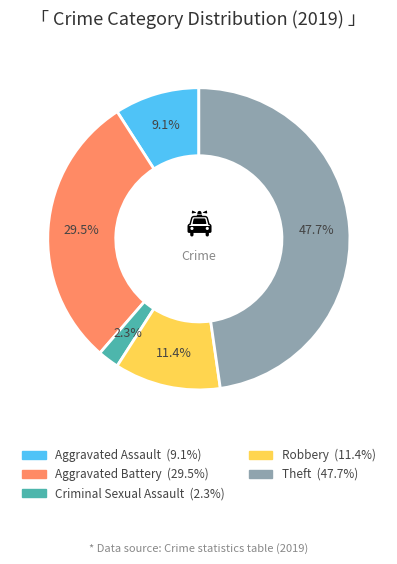

Is there a majority slice in this chart?

No